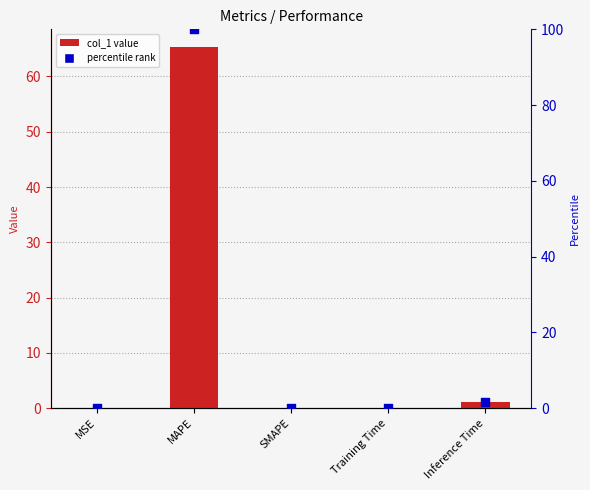

Which series has the largest Y range (max minus min)?

percentile rank